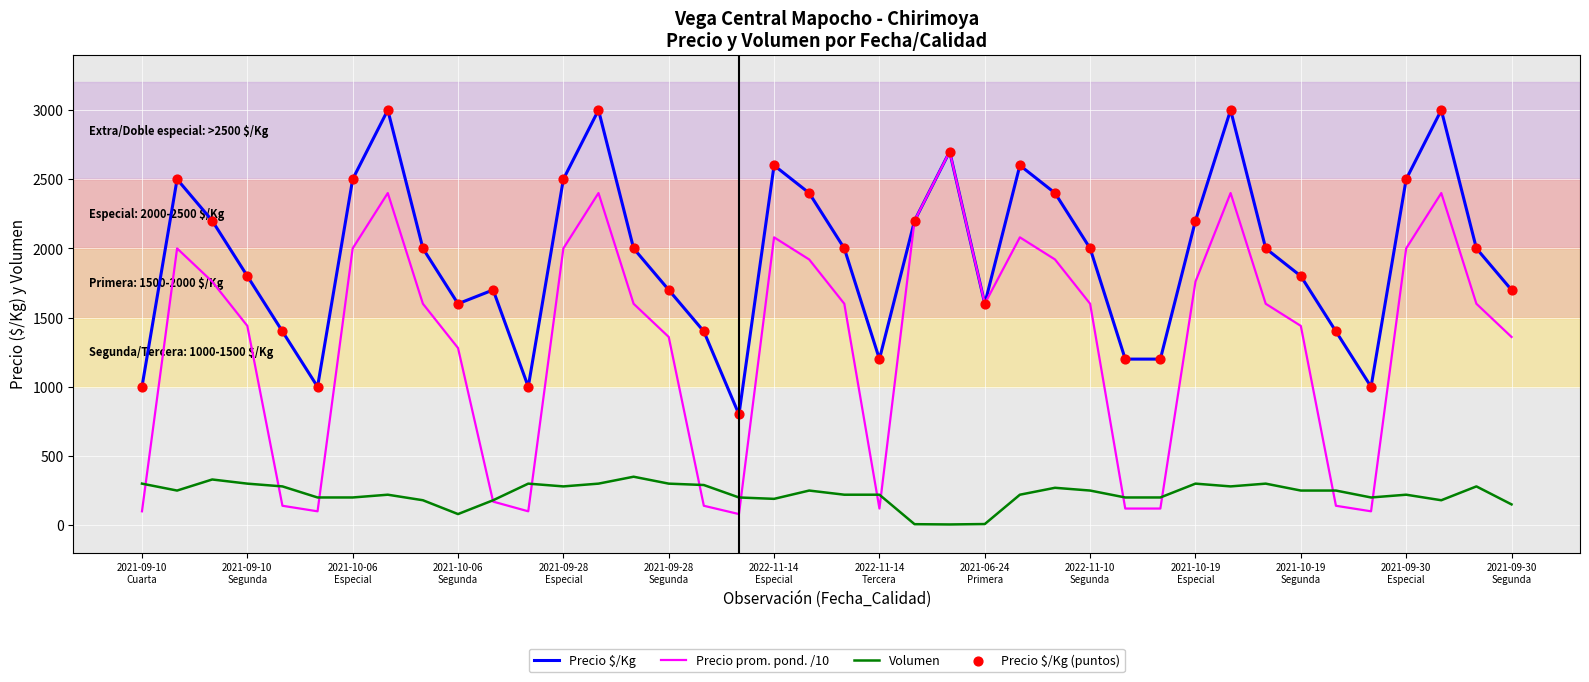

At how many categories does at least one series exceed 1520?

29